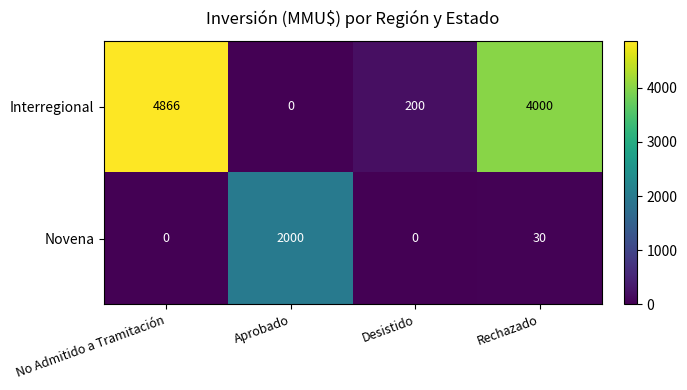

Count the number of categories in the chart.

4